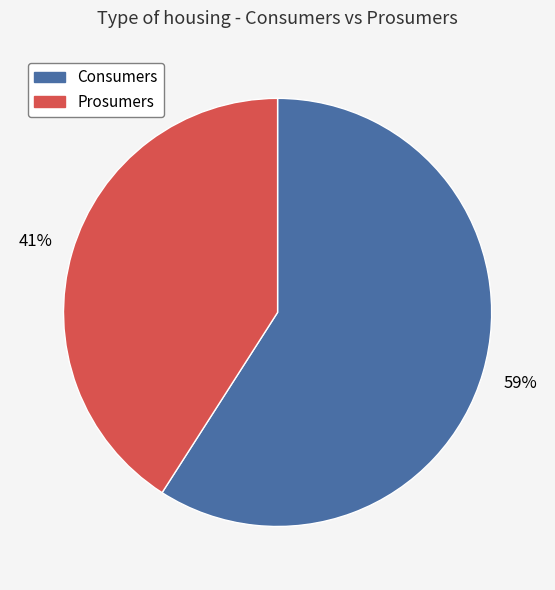

What percentage do Consumers and Prosumers together represent?

100.0%